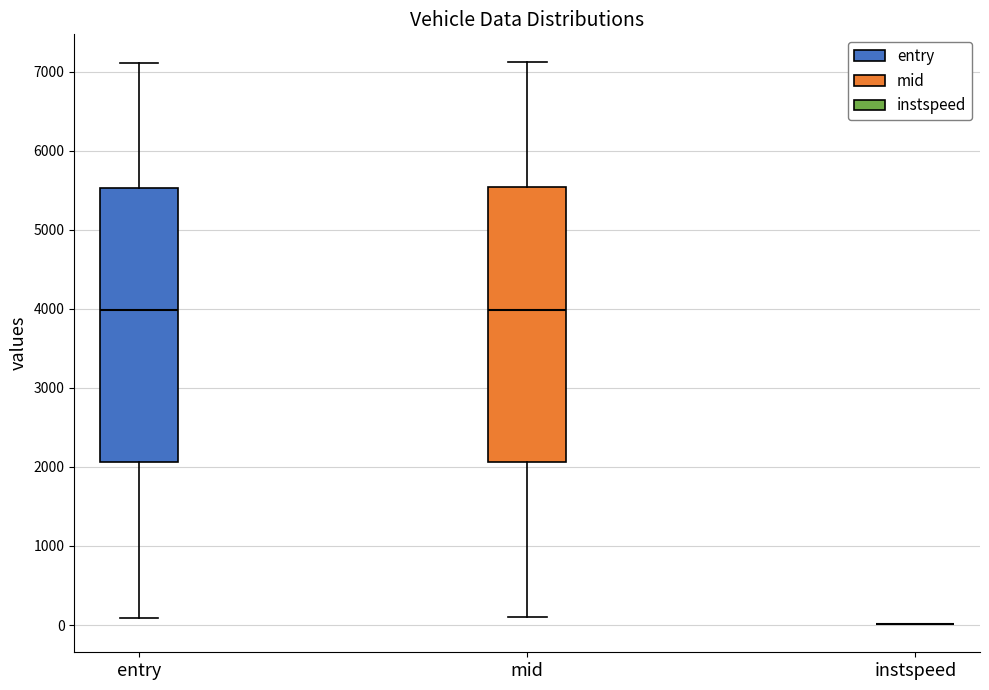

Reading left to right, transcribe this box plot: for each box, give where its median line is, the range the box spans, and where its two whiskers end, as read against the y-axis. The values are not printed on the chart, so give them approximately, as read against the axis.

entry: median 4000, box 2100 to 5500, whiskers 100 to 7100
mid: median 4000, box 2100 to 5500, whiskers 100 to 7100
instspeed: box collapsed to a line at 0, whiskers 0 to 0